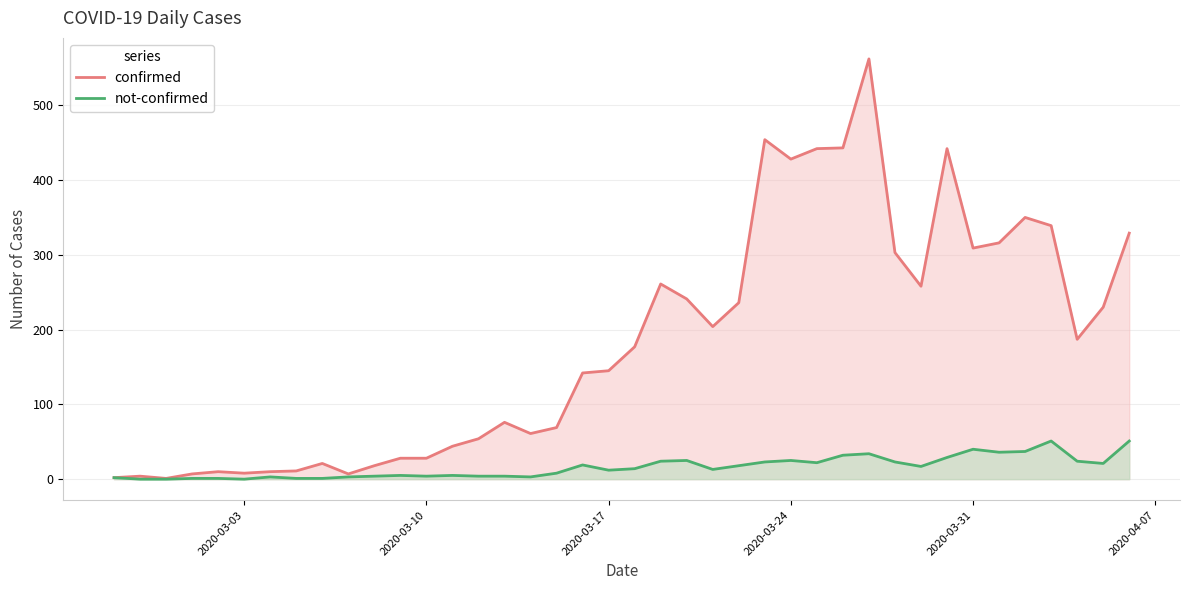

Rank the series by their maximum value, from lowest to highest.

not-confirmed, confirmed